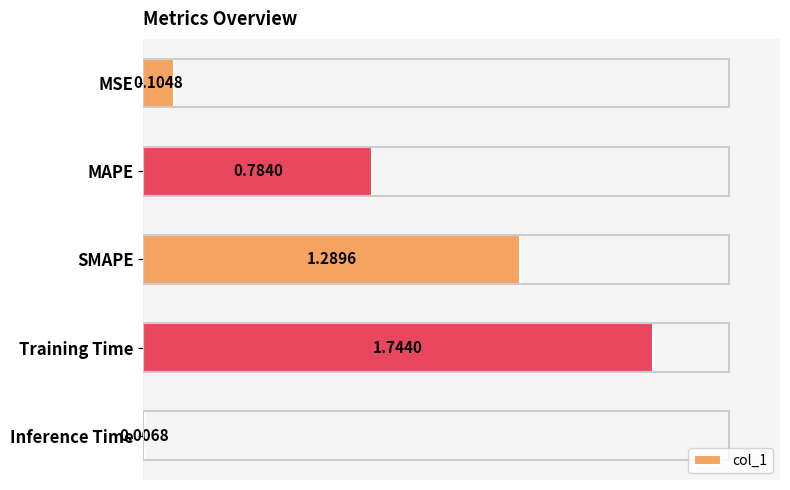

At which category does the chart reach its minimum across all series?

Inference Time